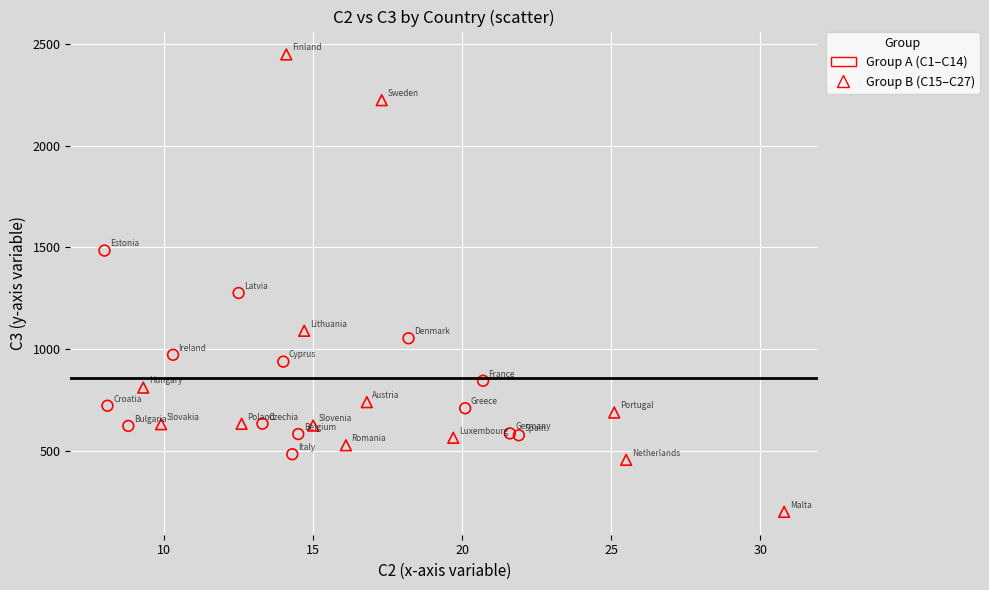

Which series has the largest Y range (max minus min)?

Group B (C15–C27)